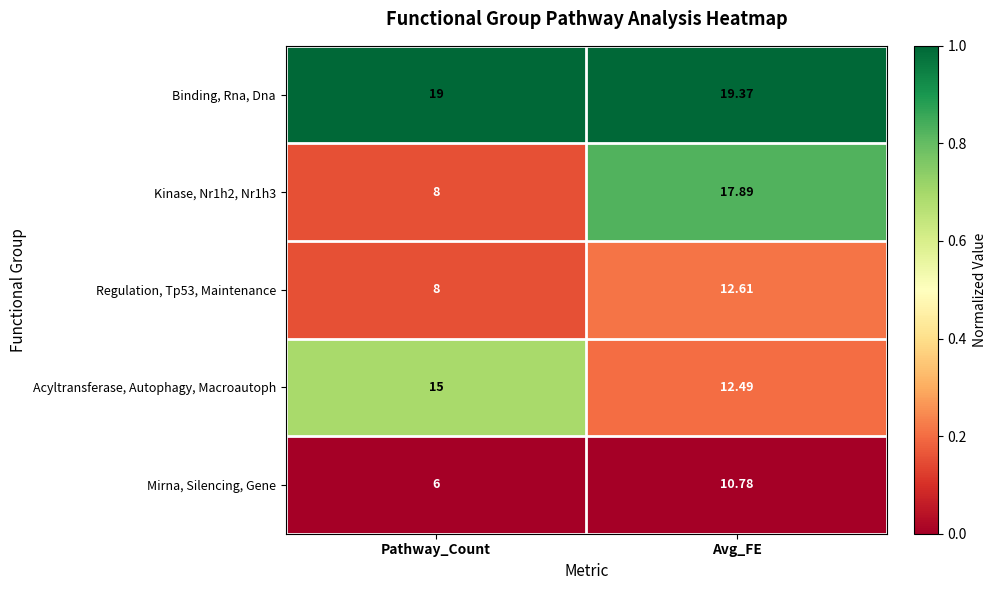

Is the value of Regulation, Tp53, Maintenance at Avg_FE greater than the value of Mirna, Silencing, Gene at Avg_FE?

Yes